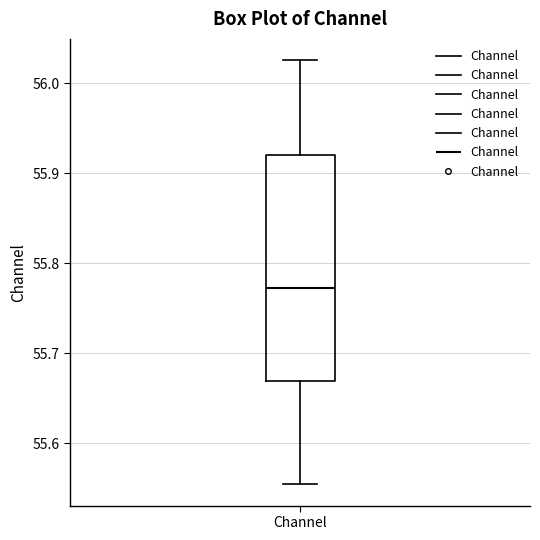

Where does the median line of the box for Channel sit on the y-axis? The values are not printed on the chart, so give them approximately, as read against the axis.

55.77